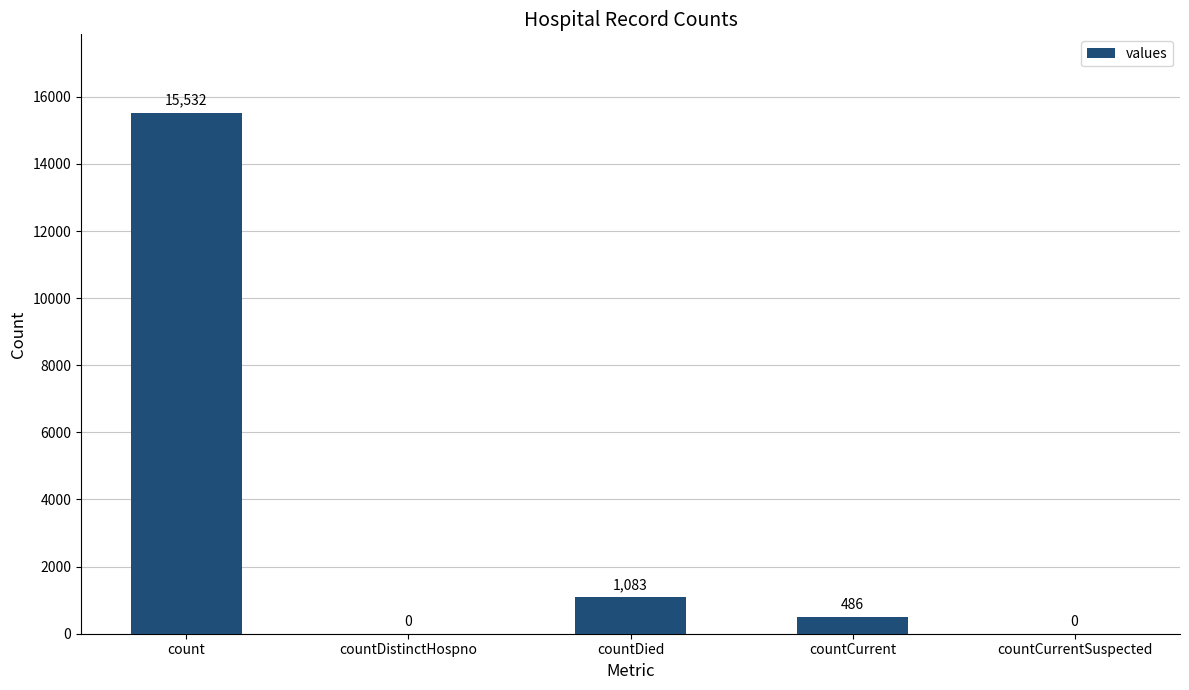

What is the sum of all values?

17101